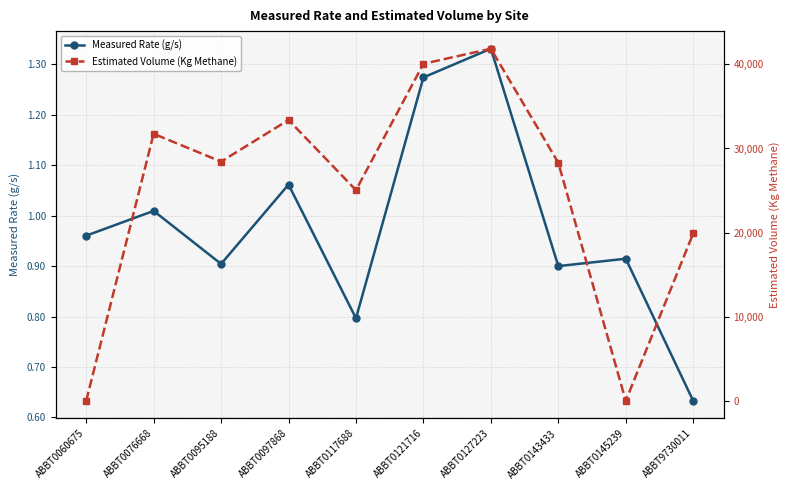

True or false: Measured Rate (g/s) has a value of 0.6 at ABBT9730011.

True